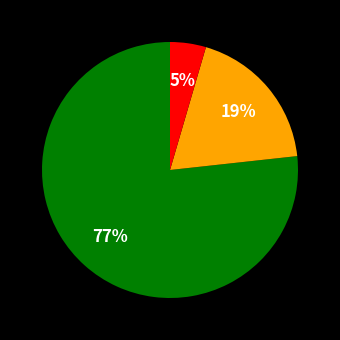

How many segments does this pie chart have?

3